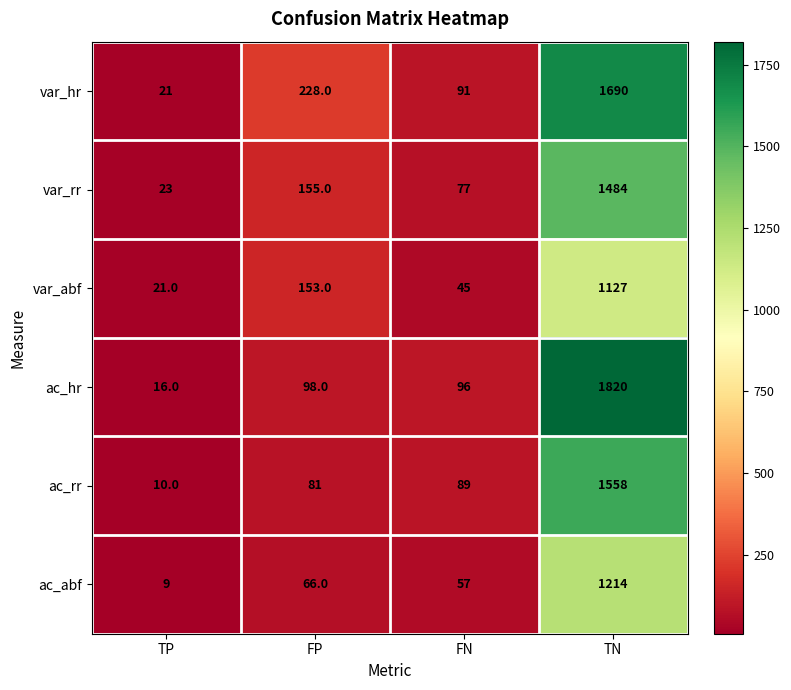

List the series in order of their peak value, highest first.

ac_hr, var_hr, ac_rr, var_rr, ac_abf, var_abf